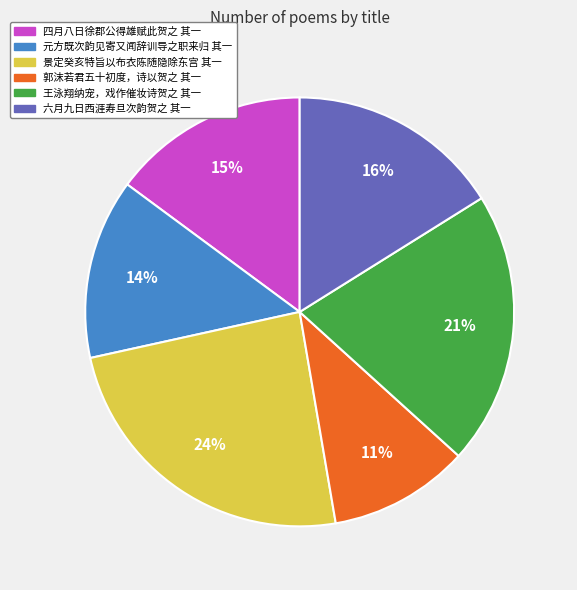

Is there a majority slice in this chart?

No